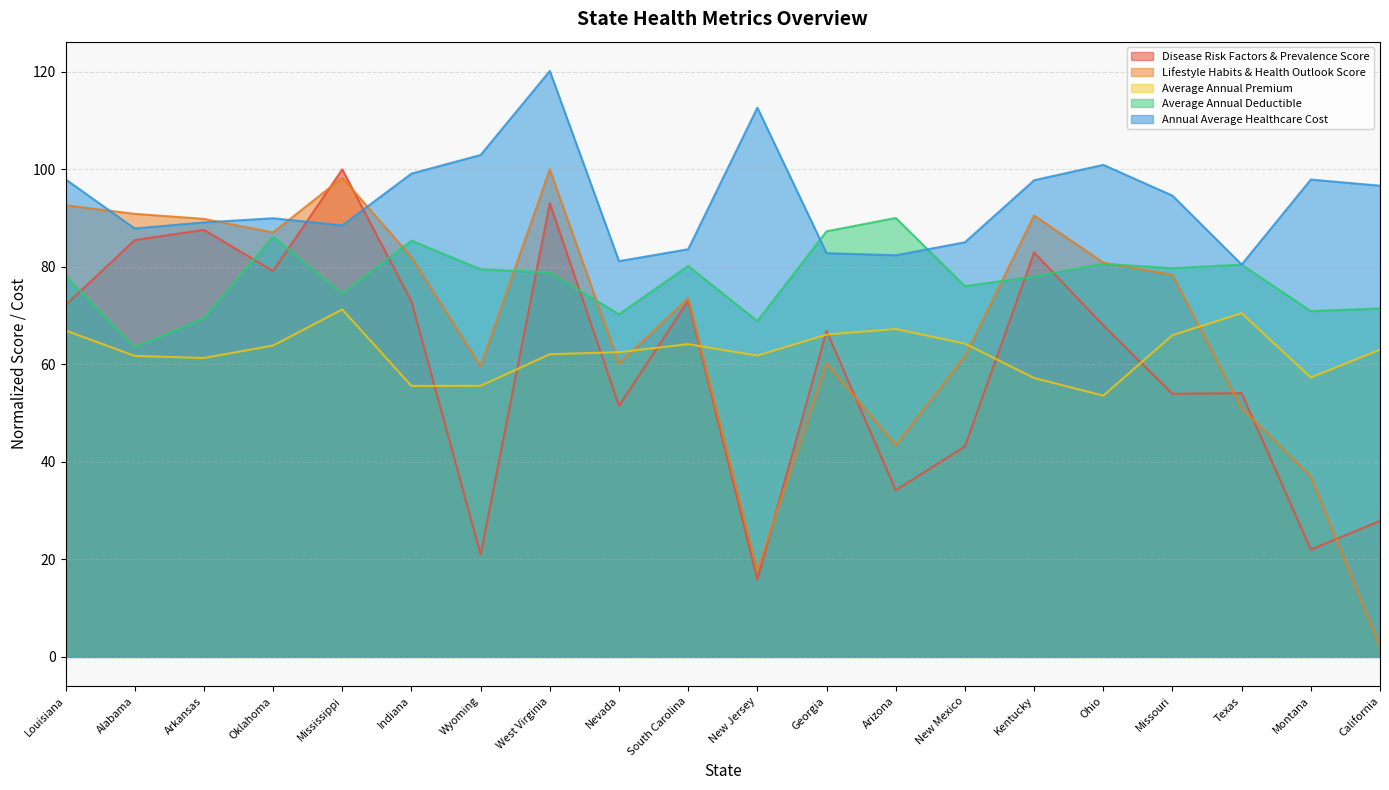

List the labels in order of Annual Average Healthcare Cost value, smallest first.

Texas, Nevada, Arizona, Georgia, South Carolina, New Mexico, Alabama, Mississippi, Arkansas, Oklahoma, Missouri, California, Kentucky, Montana, Louisiana, Indiana, Ohio, Wyoming, New Jersey, West Virginia